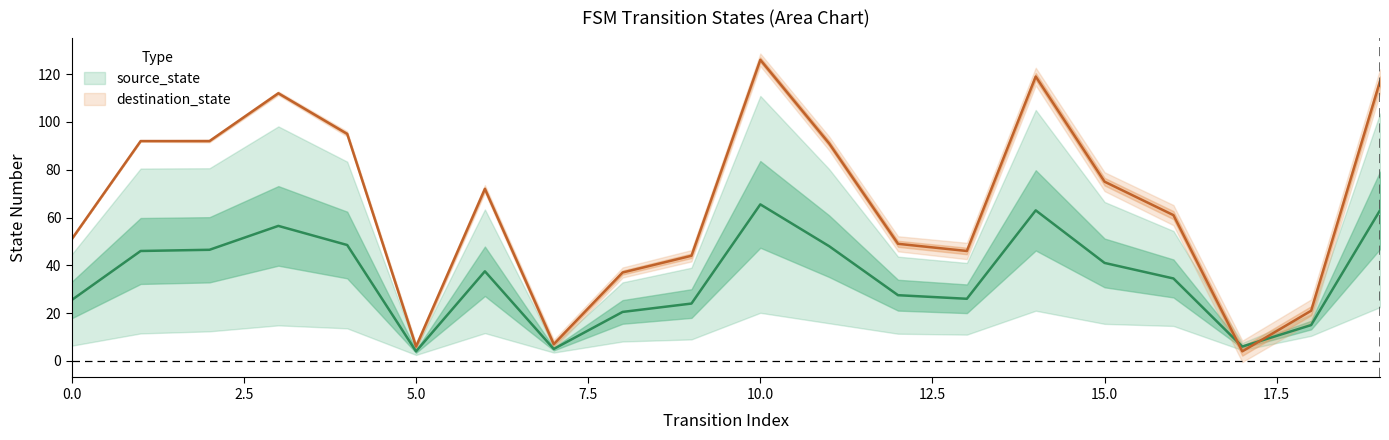

Reading right to left, transcribe all the data shown in this chart.

117	21	4	61	75	119	46	49	91	126	44	37	7	72	6	95	112	92	92	51